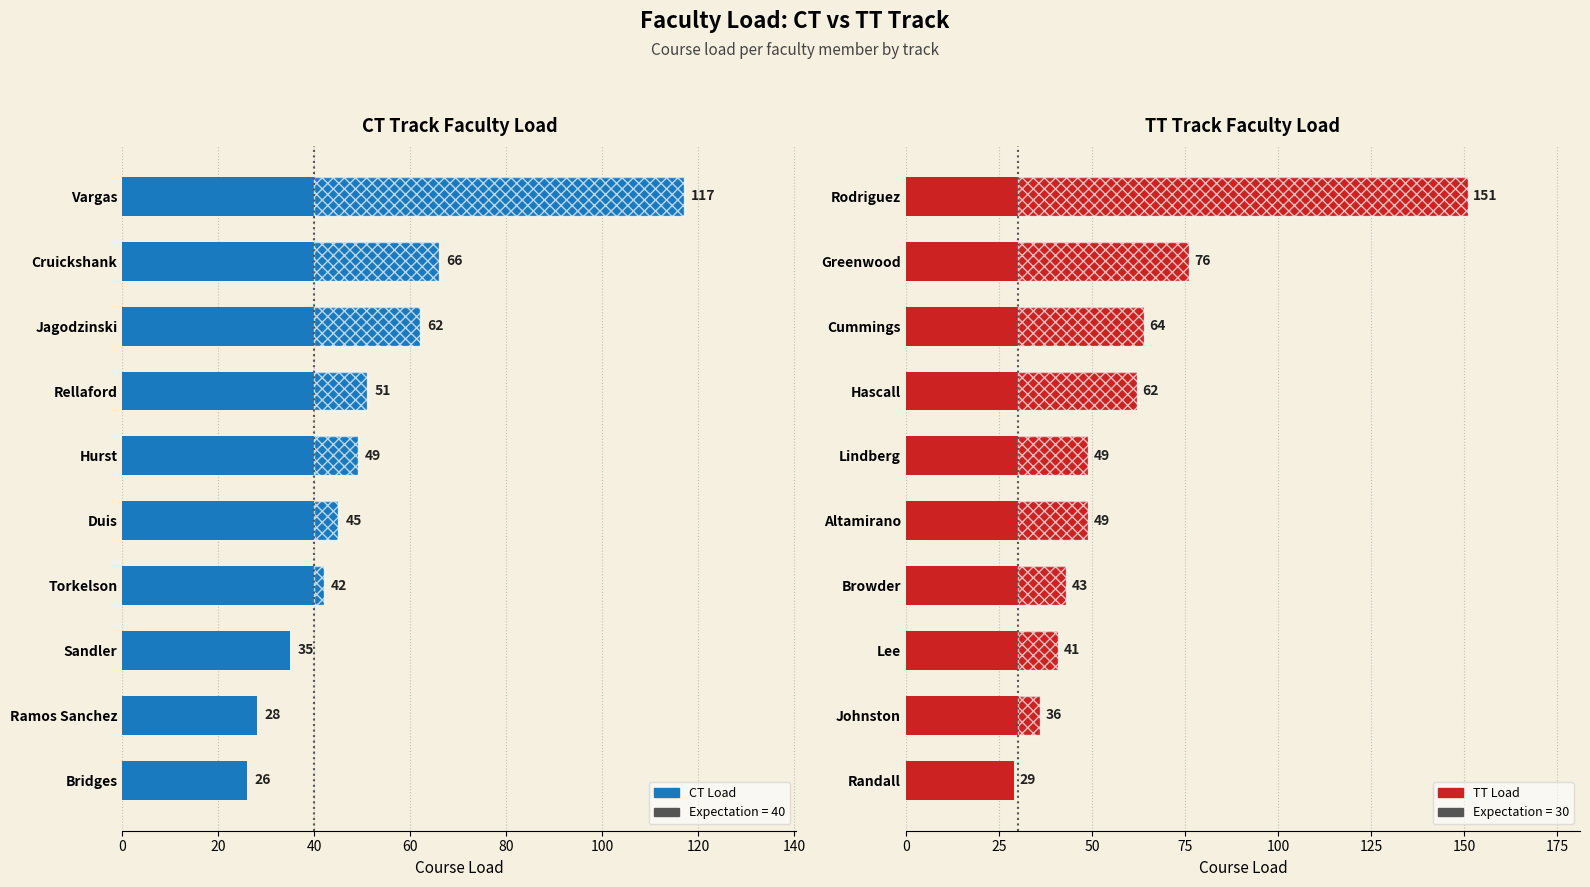

How many values in the CT Load series exceed 35?

7